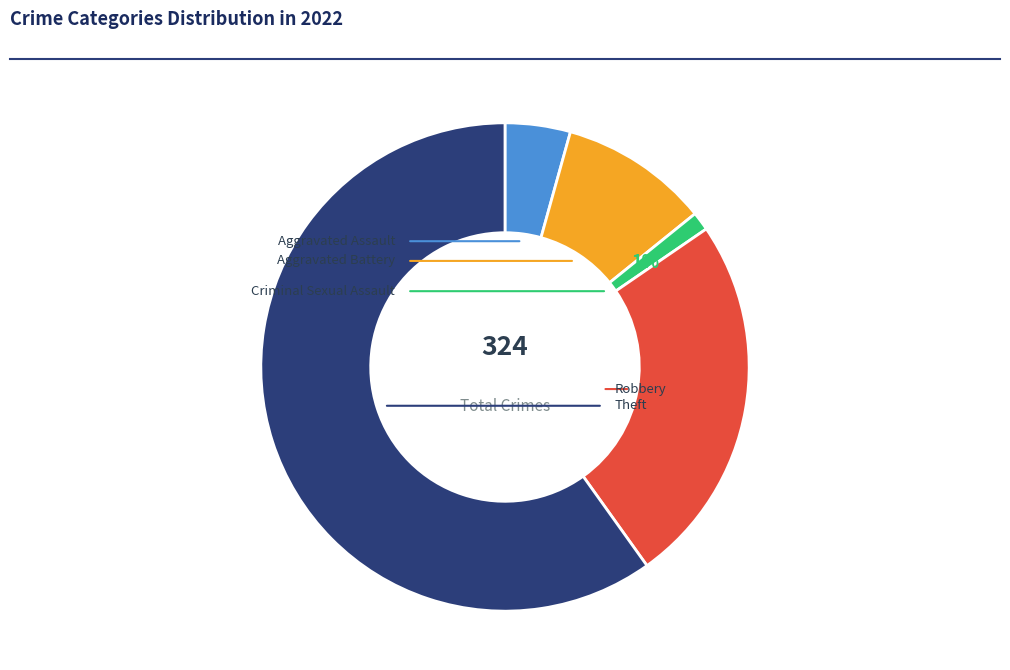

To the nearest percent, what is the difference between the largest and smallest slice percentages?

59%